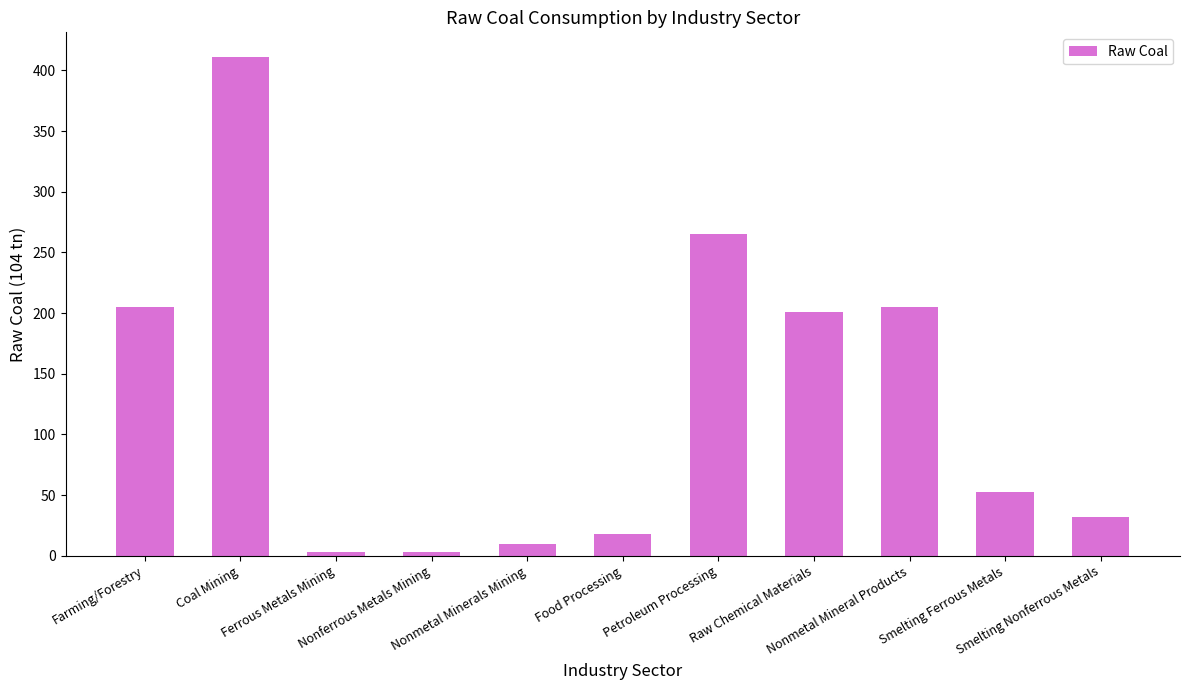

What is the smallest value displayed?

3.3